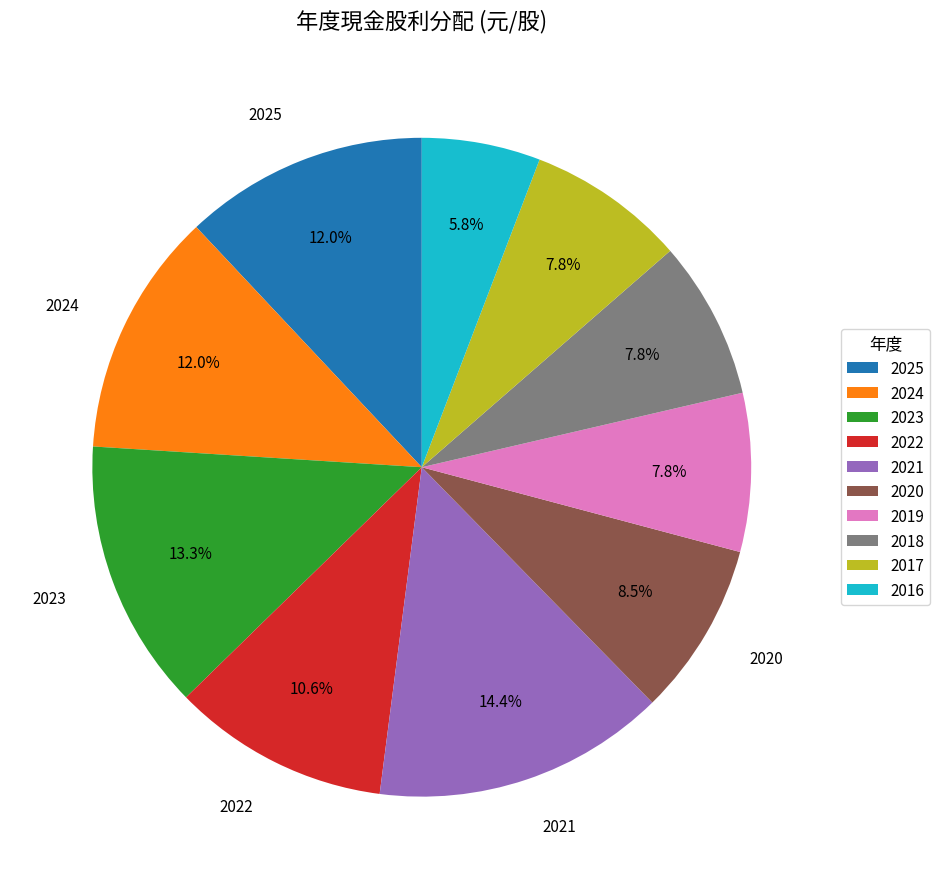

Approximately how many times larger is the value at 2019 compared to 2021?

0.5